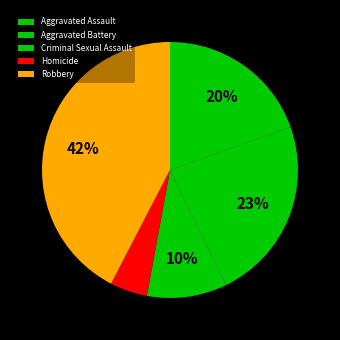

Count the number of slices in the pie.

5